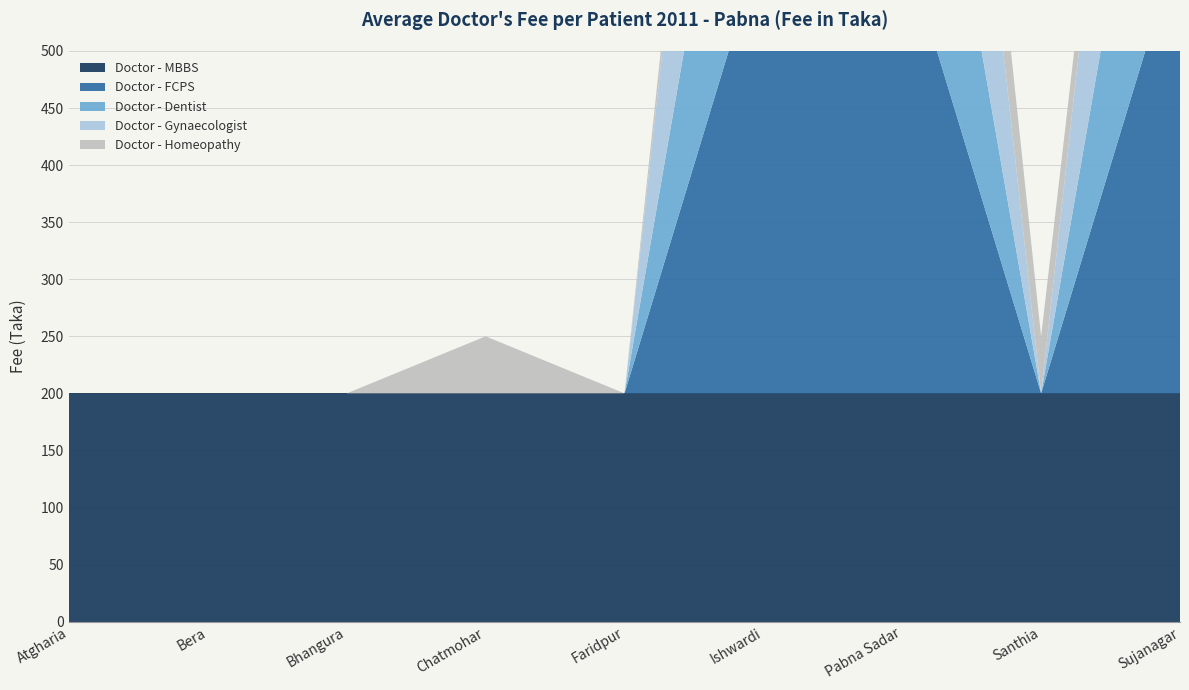

Reading right to left, extract all data points from this chart.

Doctor - MBBS: Sujanagar=200	Santhia=200	Pabna Sadar=200	Ishwardi=200	Faridpur=200	Chatmohar=200	Bhangura=200	Bera=200	Atgharia=200
Doctor - FCPS: Sujanagar=400	Santhia=0	Pabna Sadar=400	Ishwardi=400	Faridpur=0	Chatmohar=0	Bhangura=0	Bera=0	Atgharia=0
Doctor - Dentist: Sujanagar=300	Santhia=0	Pabna Sadar=300	Ishwardi=300	Faridpur=0	Chatmohar=0	Bhangura=0	Bera=0	Atgharia=0
Doctor - Gynaecologist: Sujanagar=400	Santhia=0	Pabna Sadar=400	Ishwardi=400	Faridpur=0	Chatmohar=0	Bhangura=0	Bera=0	Atgharia=0
Doctor - Homeopathy: Sujanagar=0	Santhia=50	Pabna Sadar=100	Ishwardi=50	Faridpur=0	Chatmohar=50	Bhangura=0	Bera=0	Atgharia=0